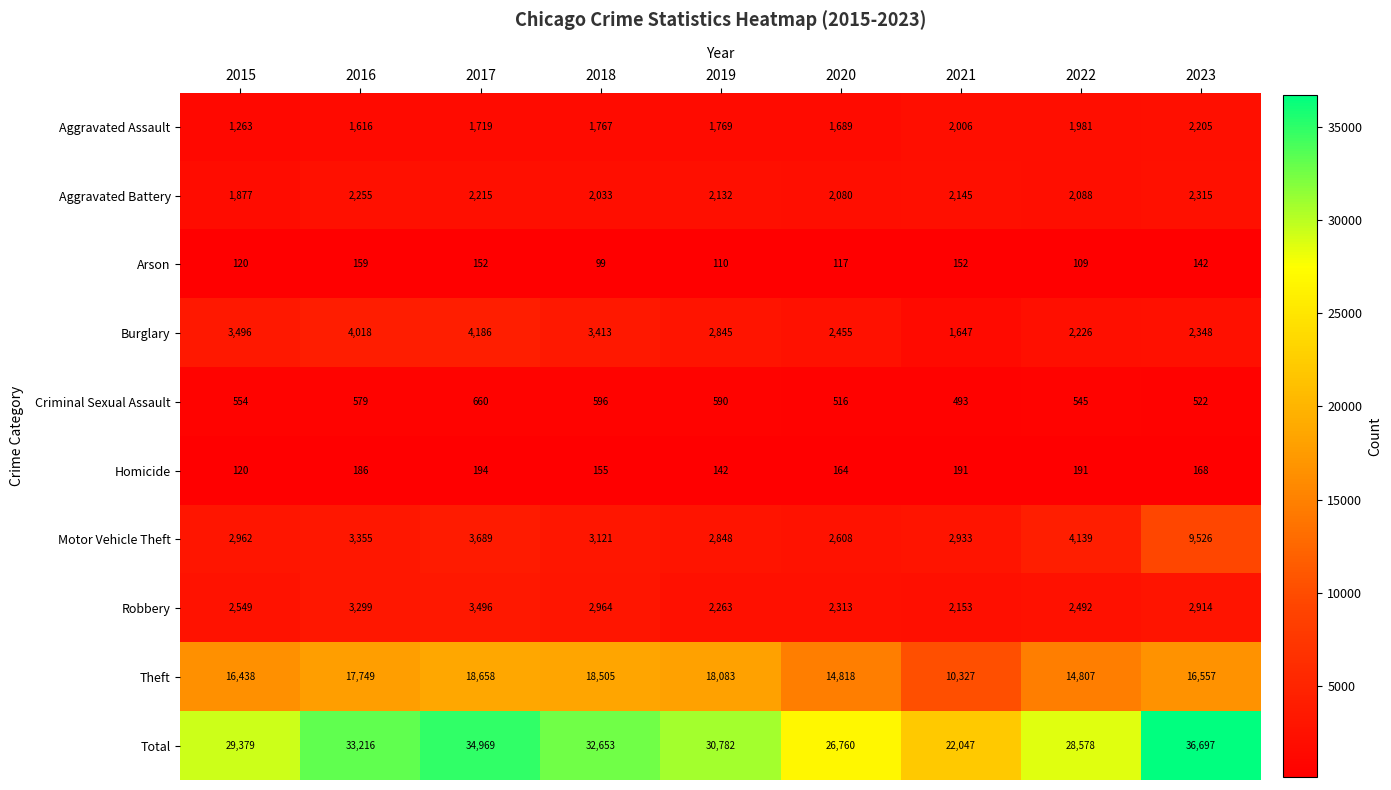

Which series has the largest range (max minus min)?

Total